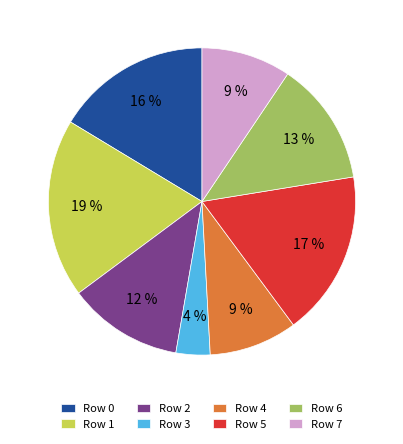

To the nearest percent, what is the difference between the Row 6 and Row 4 slice percentages?

4%